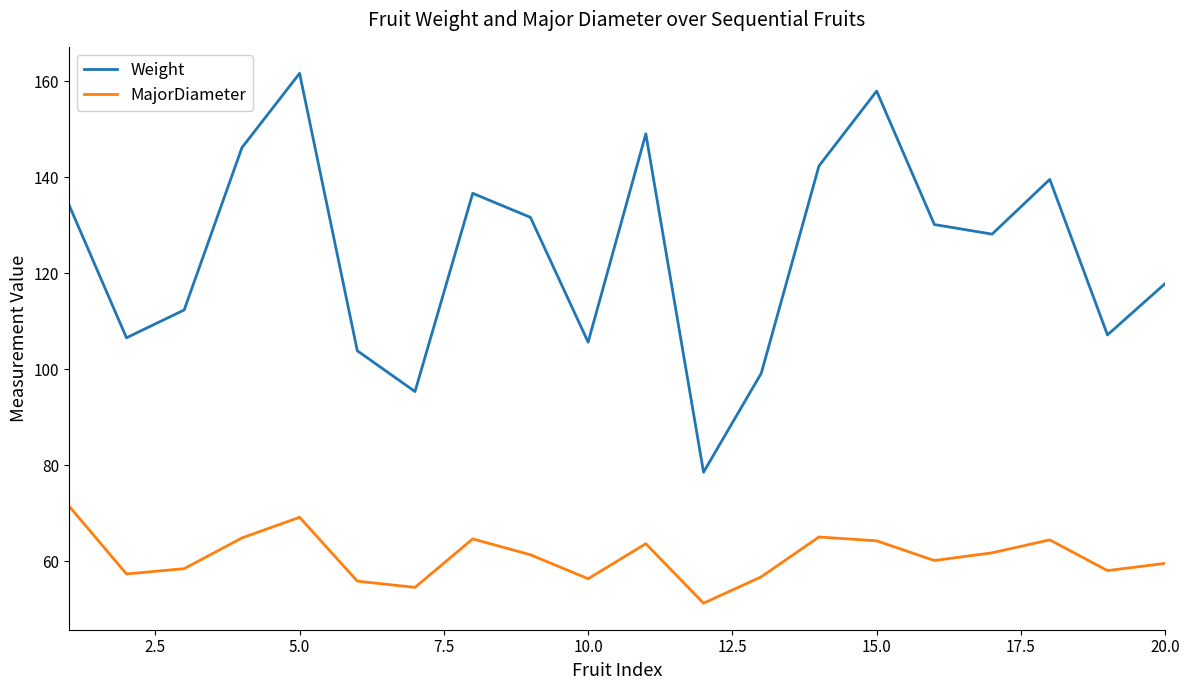

True or false: Weight and MajorDiameter cross at least once.

False